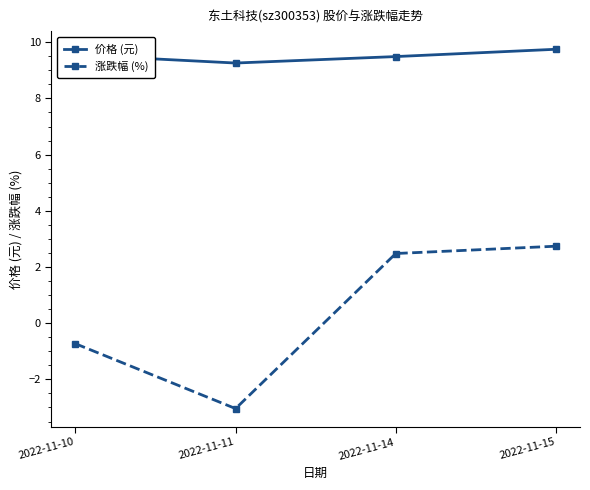

Count the number of data series in this chart.

2